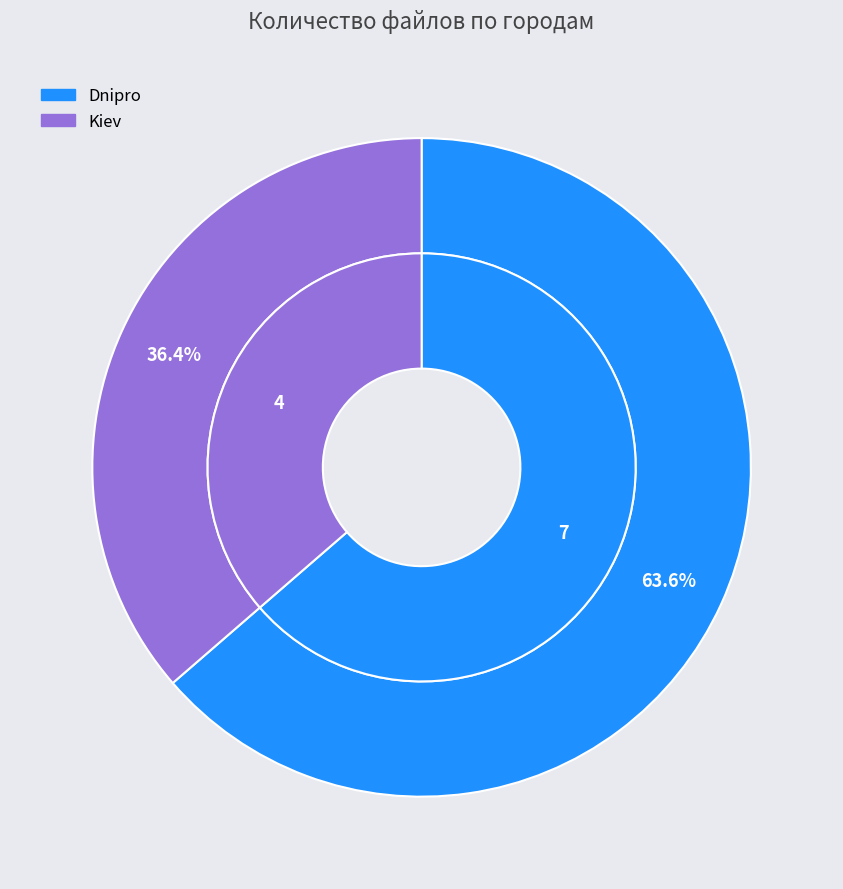

Between Kiev and Dnipro, which is larger?

Dnipro